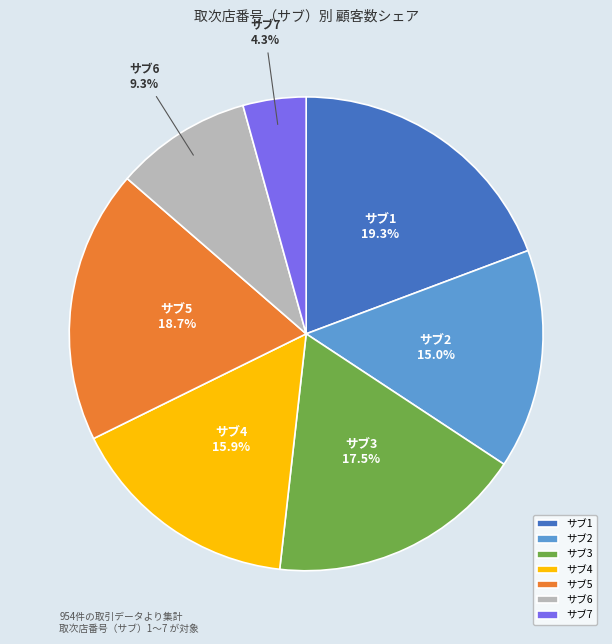

Which category has the biggest portion of the pie?

サブ1